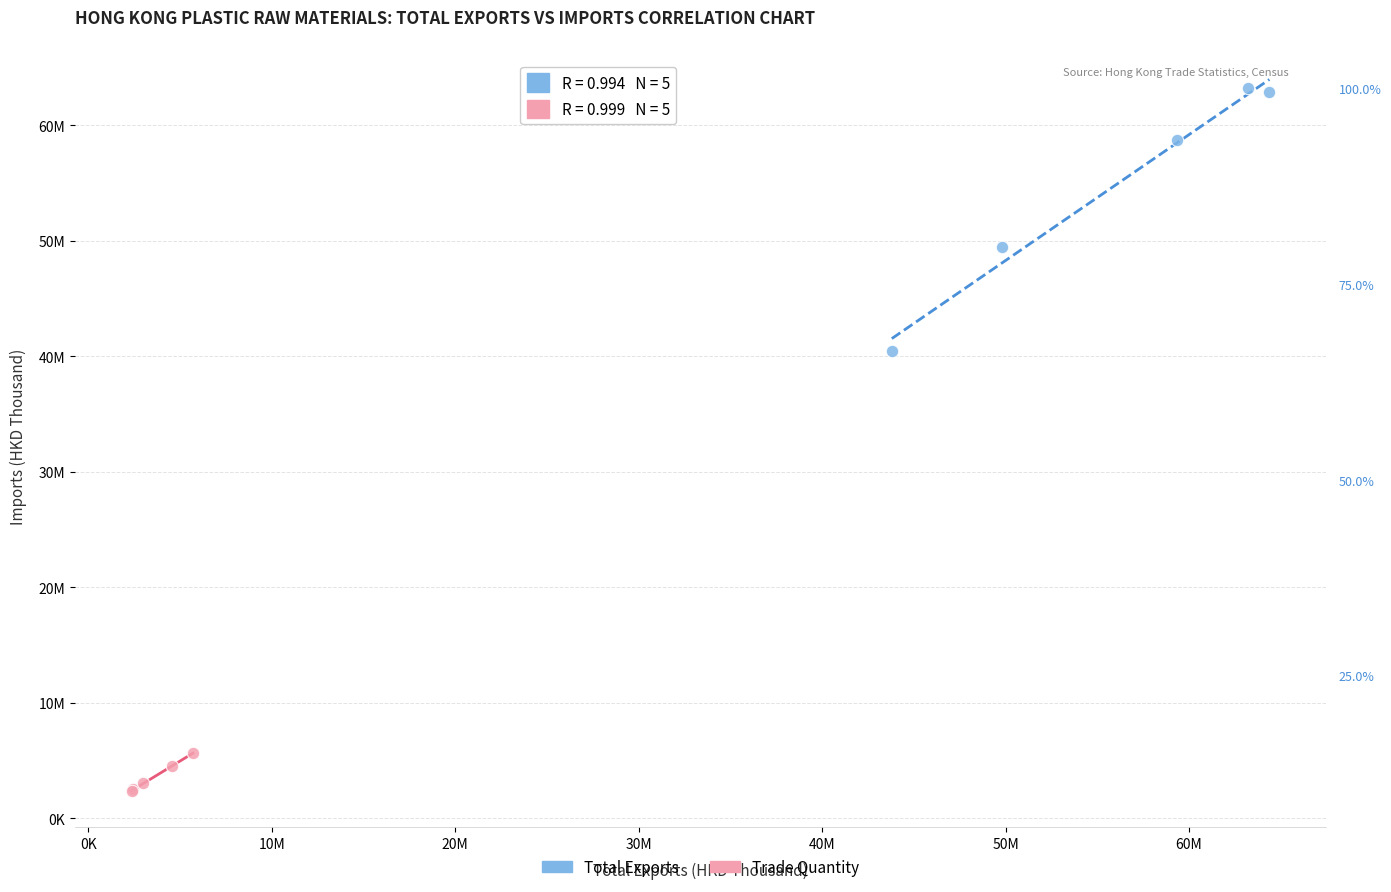

What are all the series names shown in the legend?

Total Exports, Trade Quantity